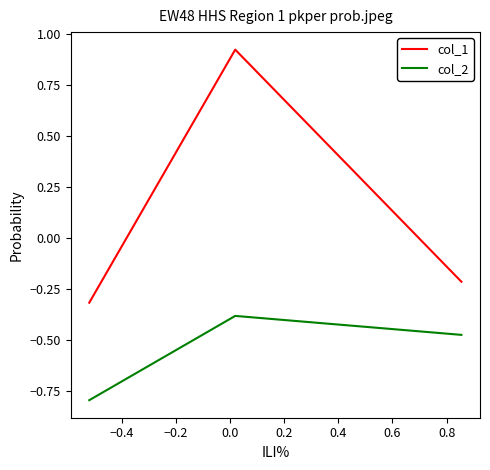

Which series has the largest total across all categories?

col_1